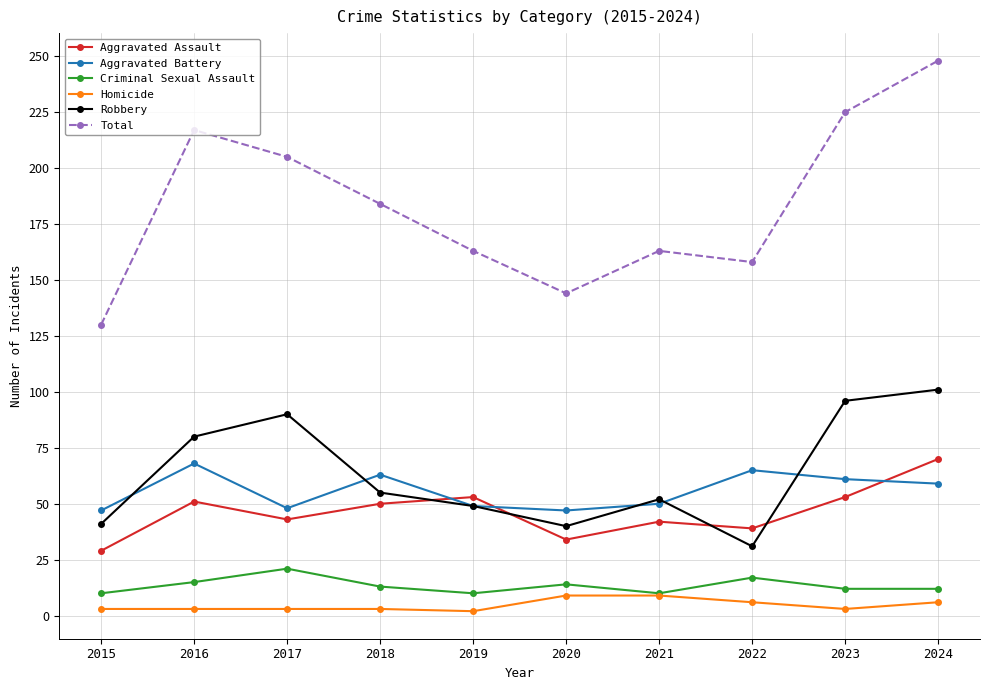

Is it true that Aggravated Assault equals 18 at 2022?

False